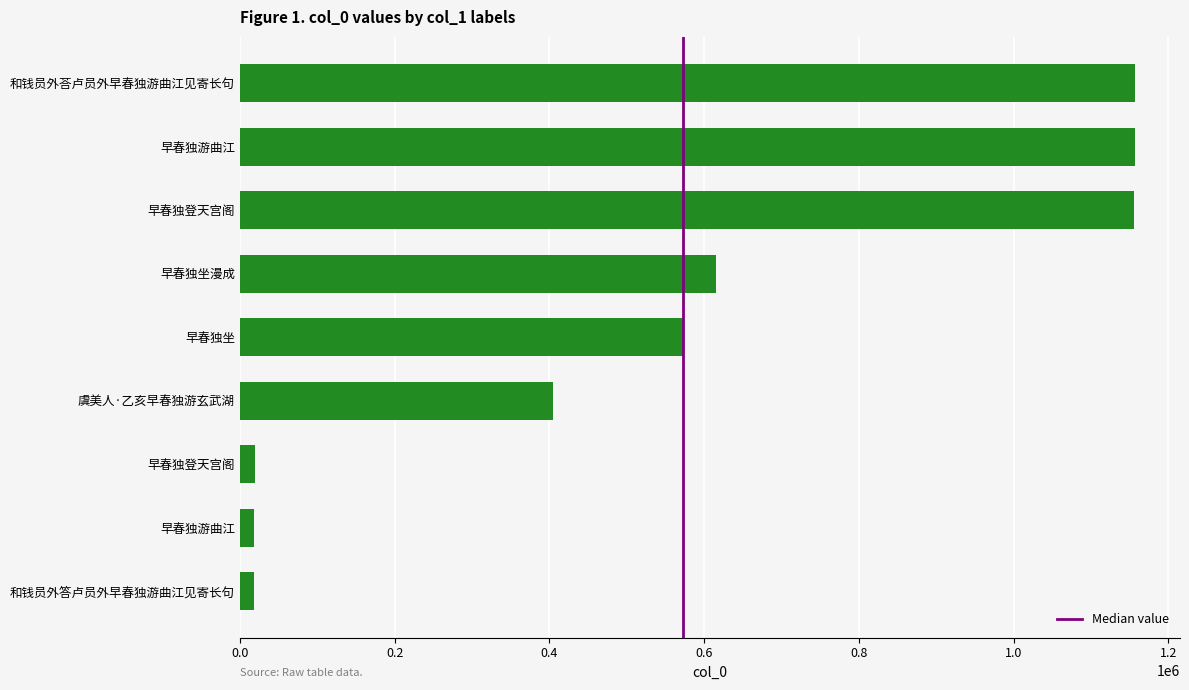

What is the greatest value displayed?

1157298